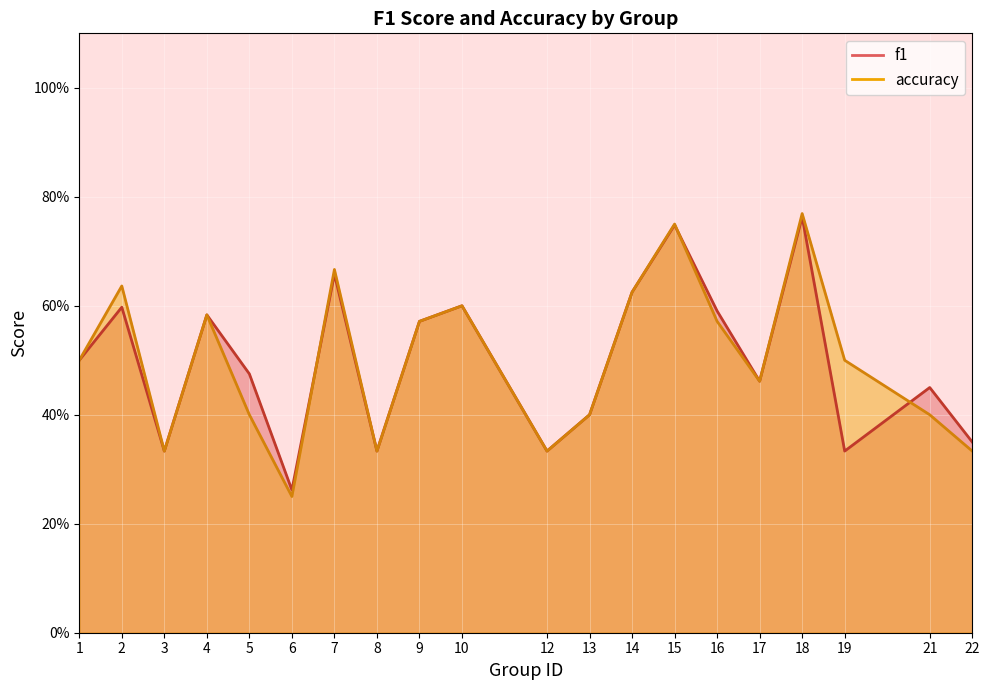

What is the difference between the maximum and minimum values in the f1 series?

0.5